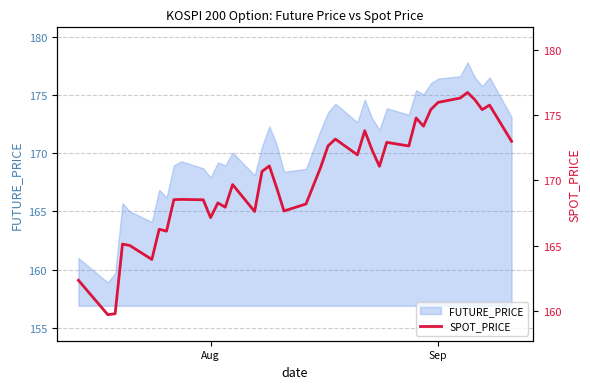

True or false: FUTURE_PRICE has a value of 285.2 at Sep.

False